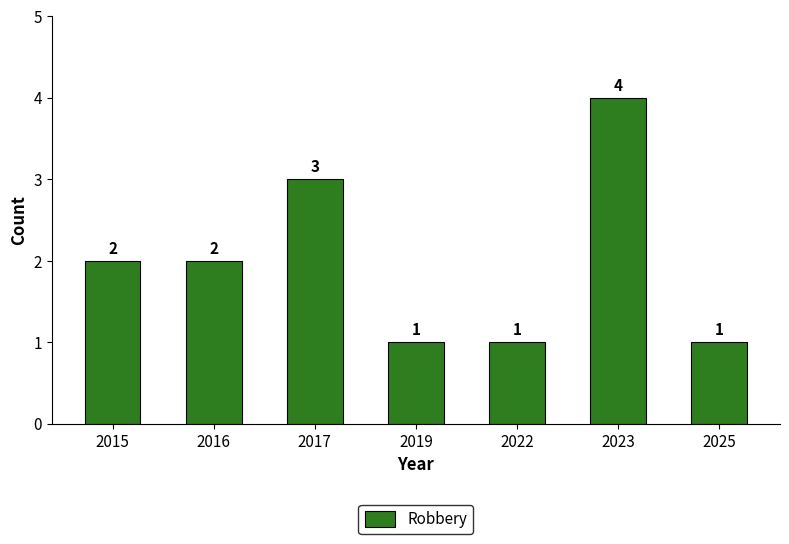

What is the value of the 4th bar from the left?

1